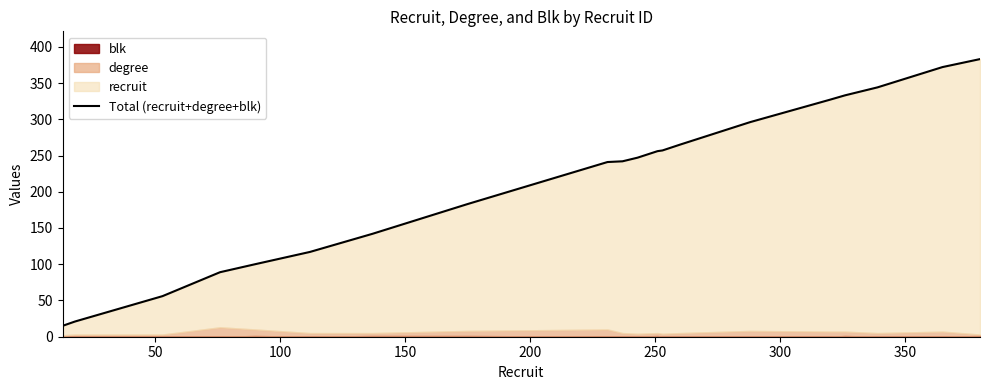

What is the difference between the maximum and minimum values?

368